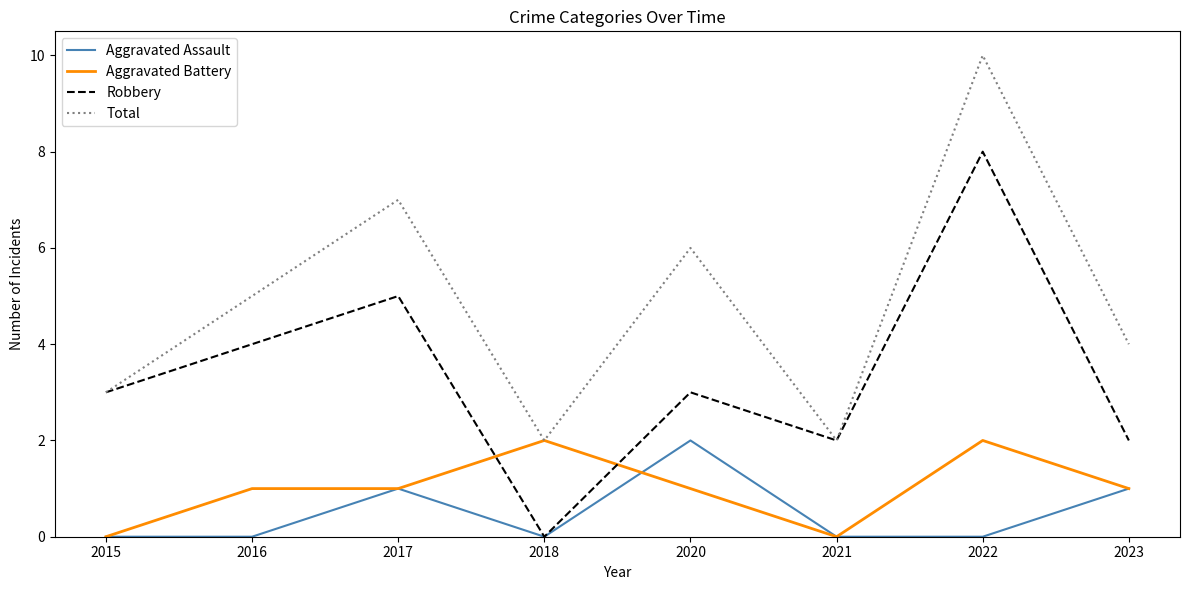

What is the approximate value of Robbery at 2017?

5